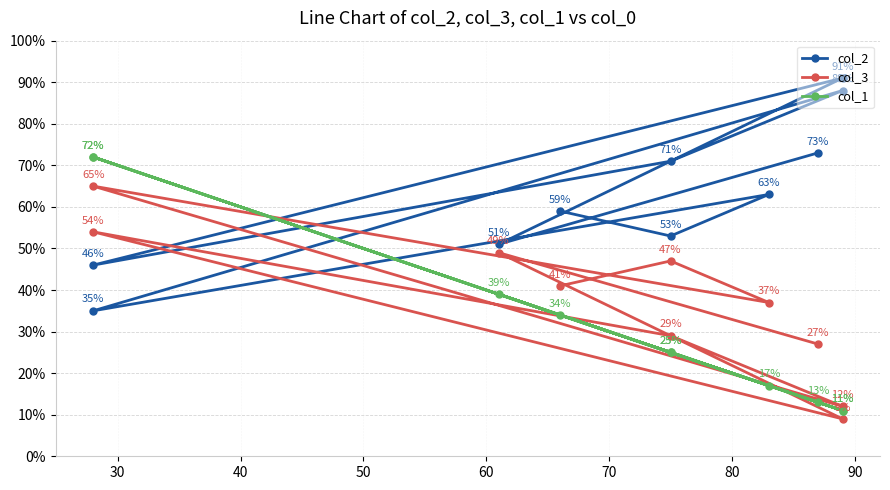

True or false: col_1 has more than 2 interior local peaks.

True